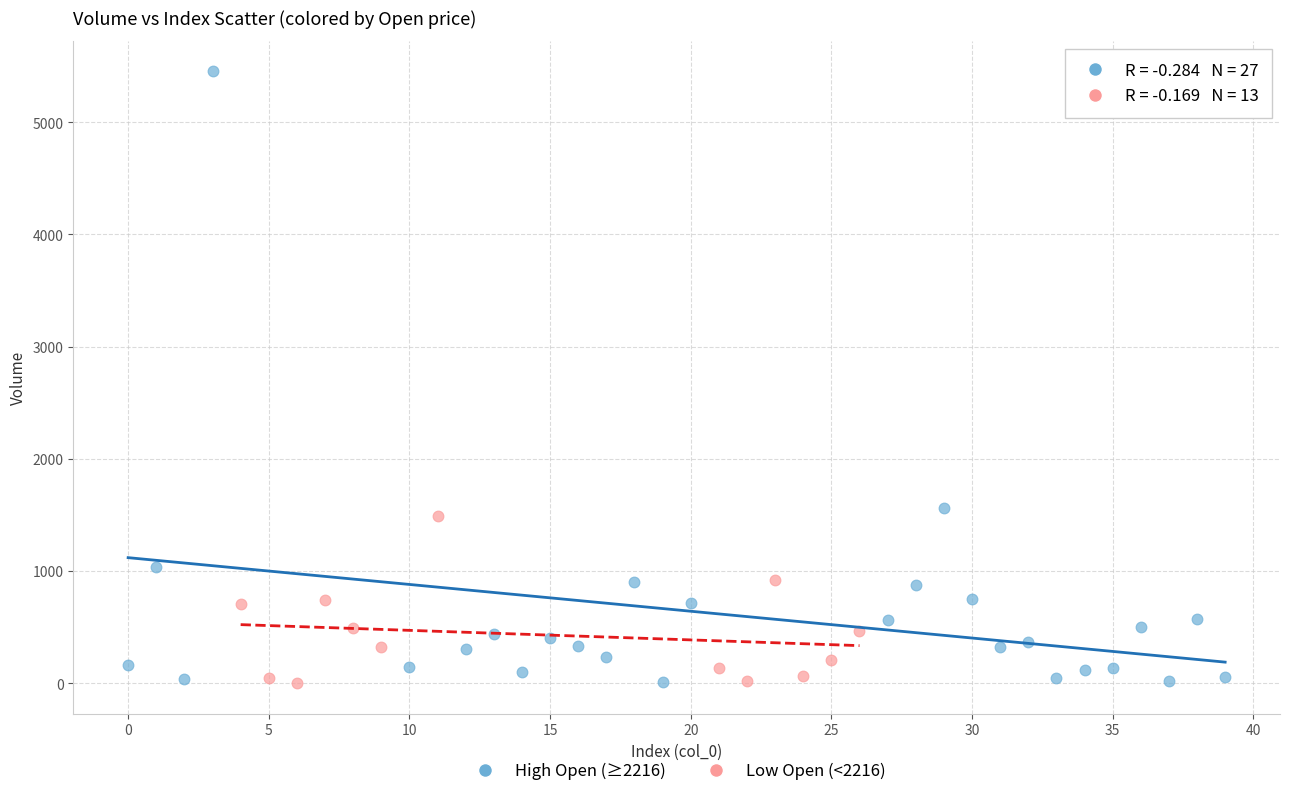

What are all the series names shown in the legend?

High Open (≥2216), Low Open (<2216)